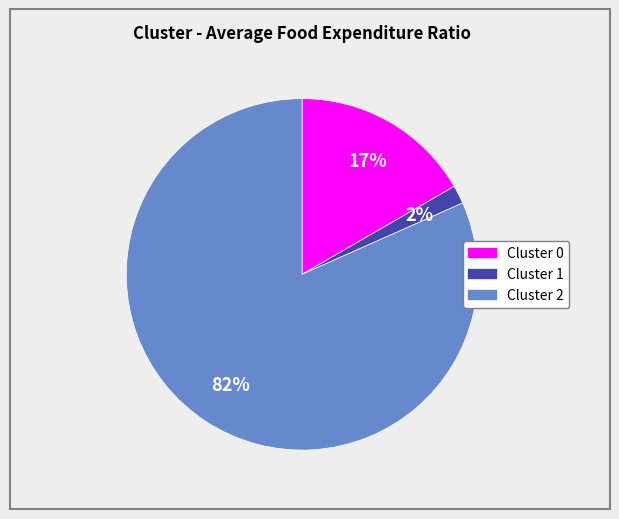

How many segments does this pie chart have?

3